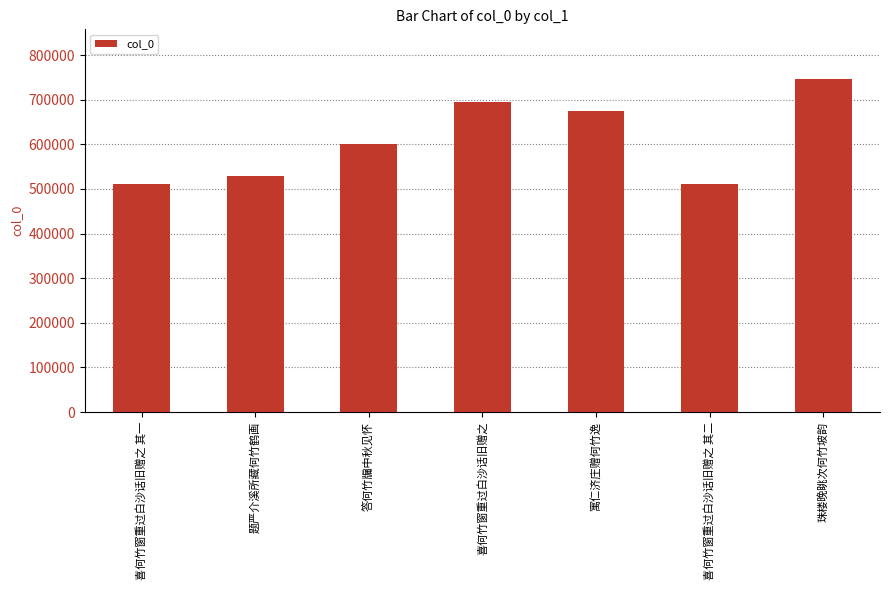

What is the minimum value shown in the chart?

510821